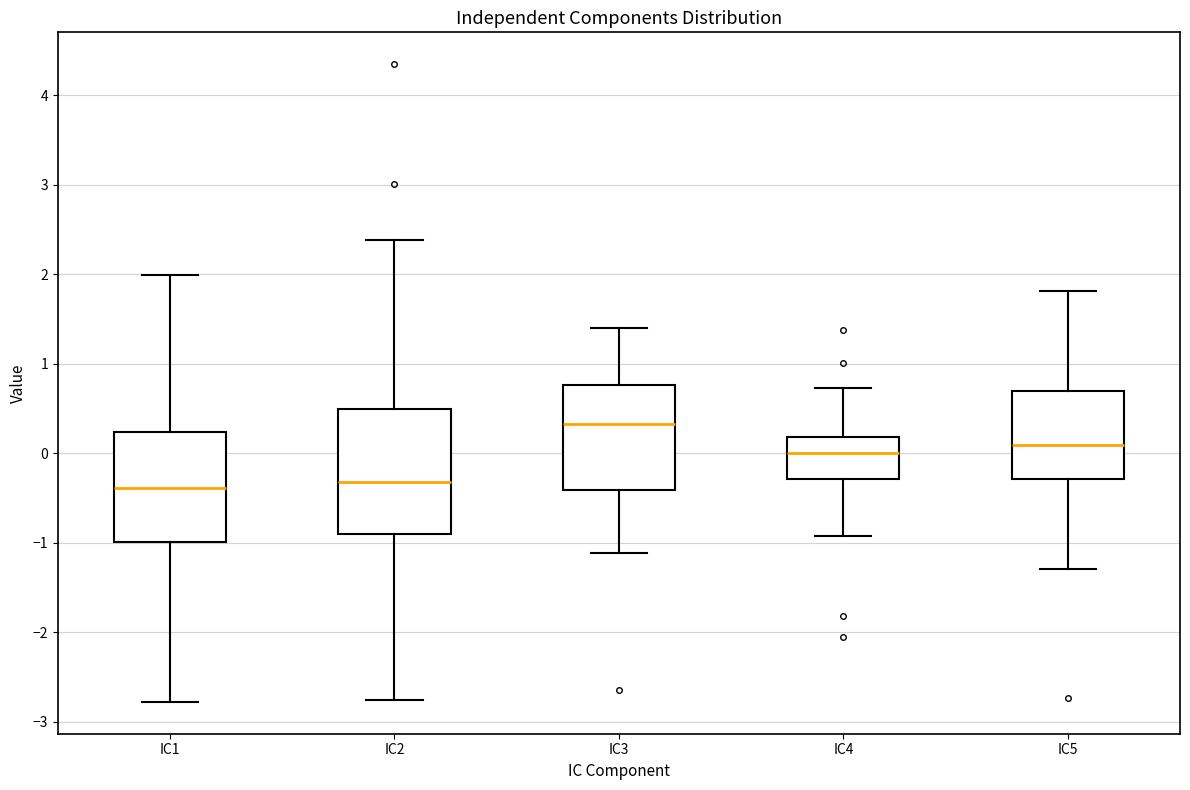

Comparing the boxes themselves (not the whiskers), which one is the tallest?

IC2